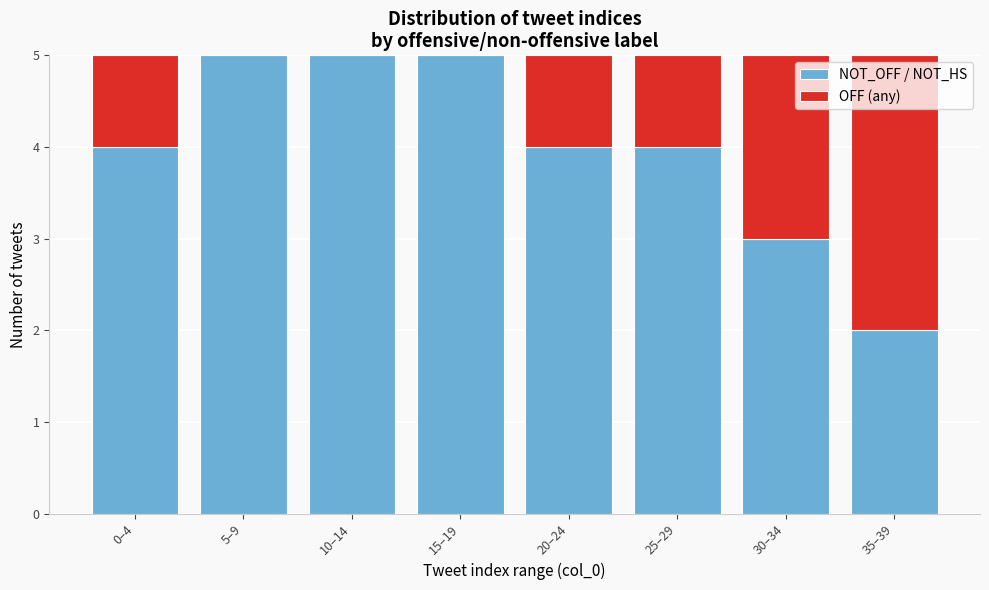

Reading left to right, what are the values for NOT_OFF / NOT_HS?

0–4=4	5–9=5	10–14=5	15–19=5	20–24=4	25–29=4	30–34=3	35–39=2